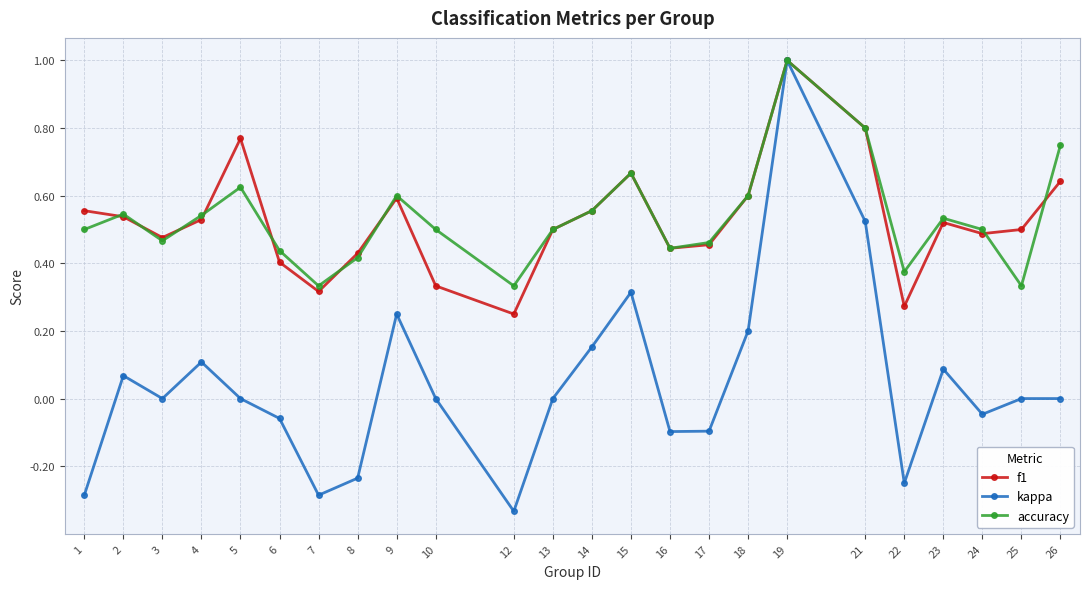

At which label does kappa reach its peak?

19